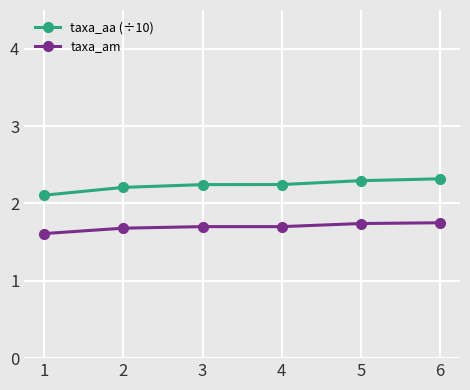

What is the value of the taxa_aa (÷10) point at the 6th from the left?

2.3